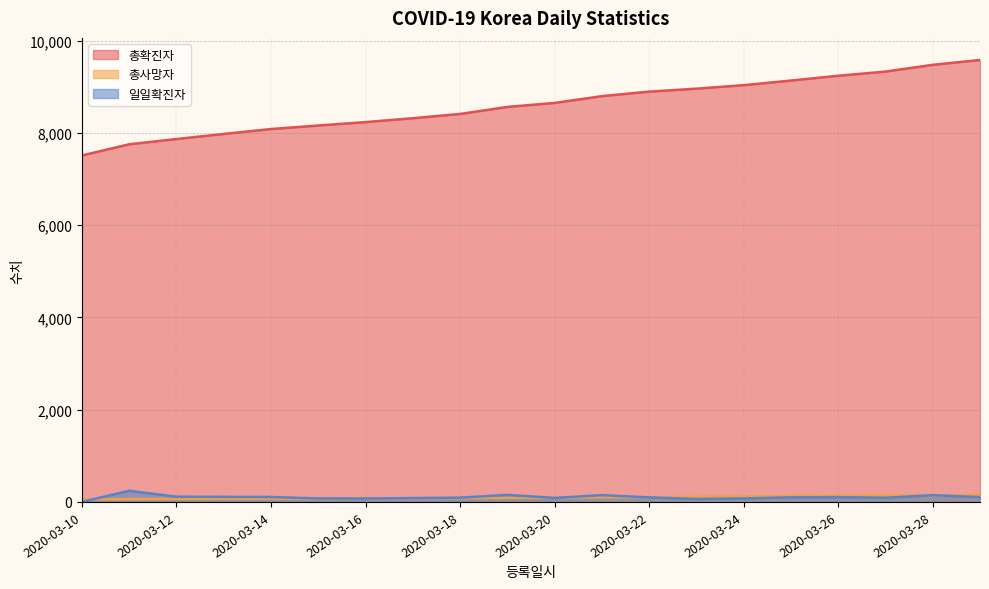

What are all the series names shown in the legend?

총확진자, 총사망자, 일일확진자